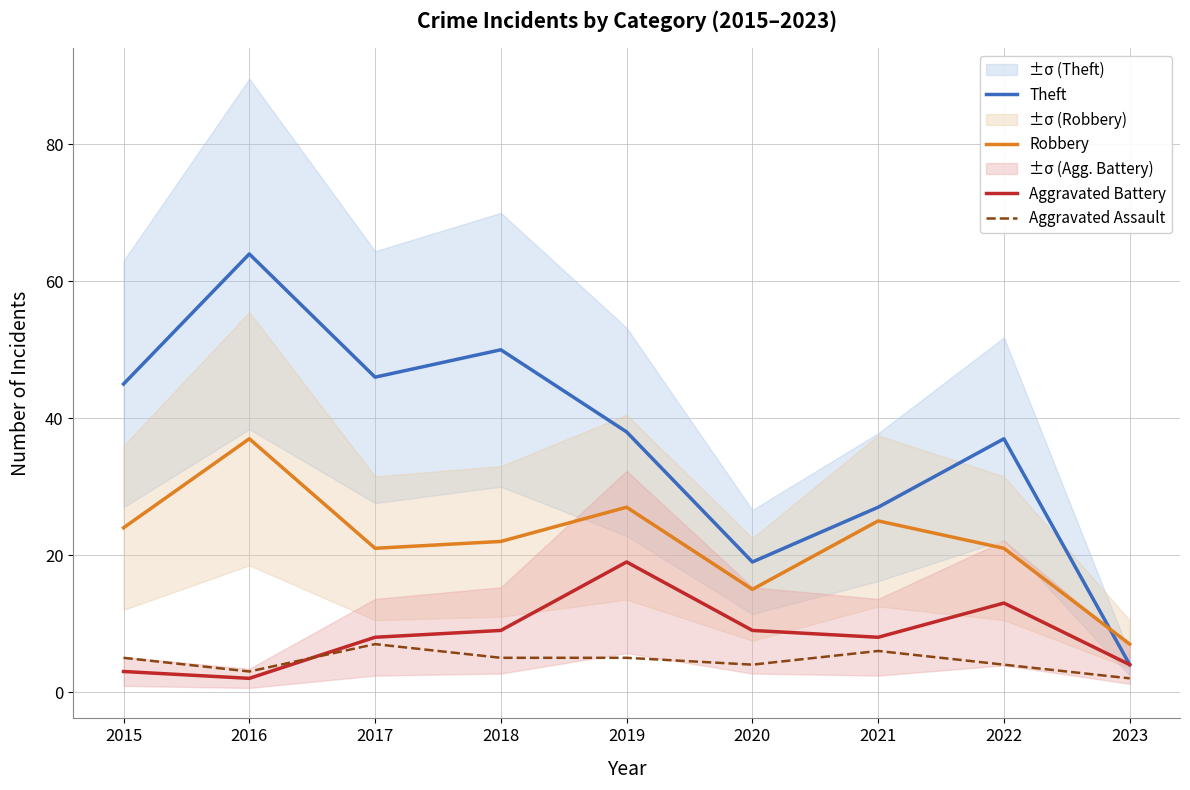

At how many categories does at least one series exceed 58?

1